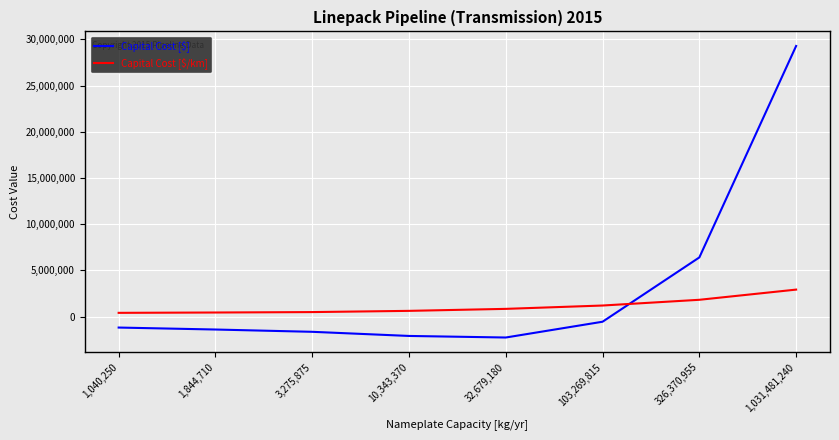

Between which two adjacent categories do Capital Cost [$/km] and Capital Cost [$] first intersect?

103,269,815 and 326,370,955